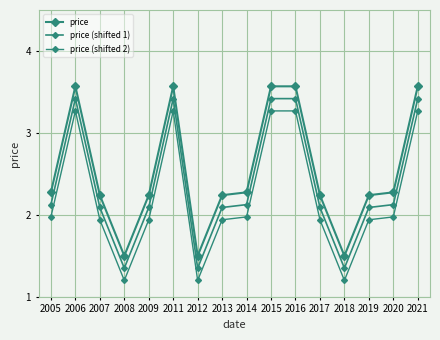

The price series shows 2.3 at 2020. True or false?

True